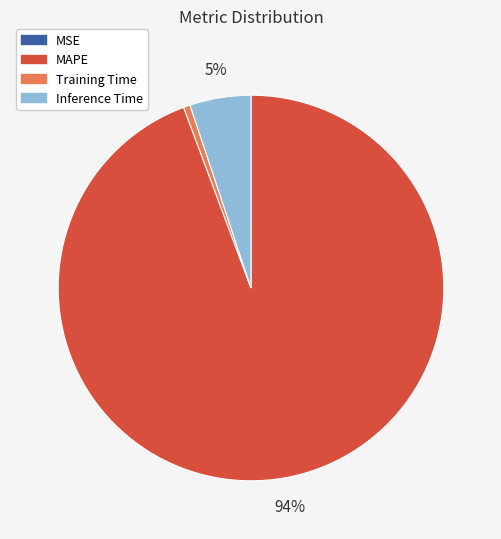

Between Training Time and MAPE, which is larger?

MAPE